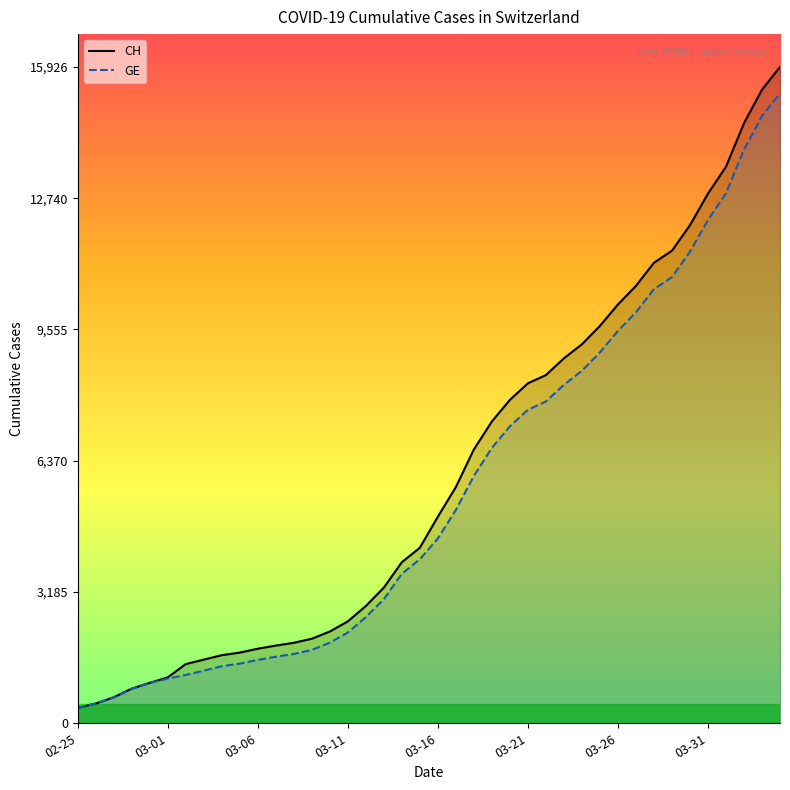

How many lines are shown in the chart?

2